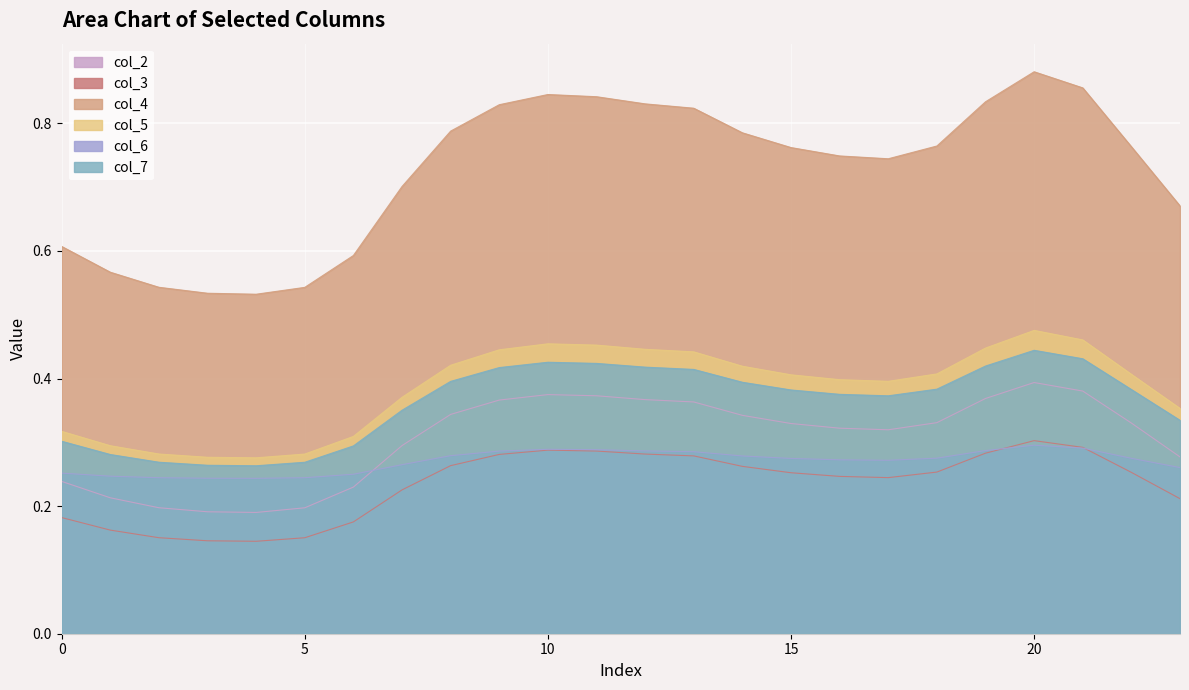

True or false: col_2 and col_7 cross at least once.

False